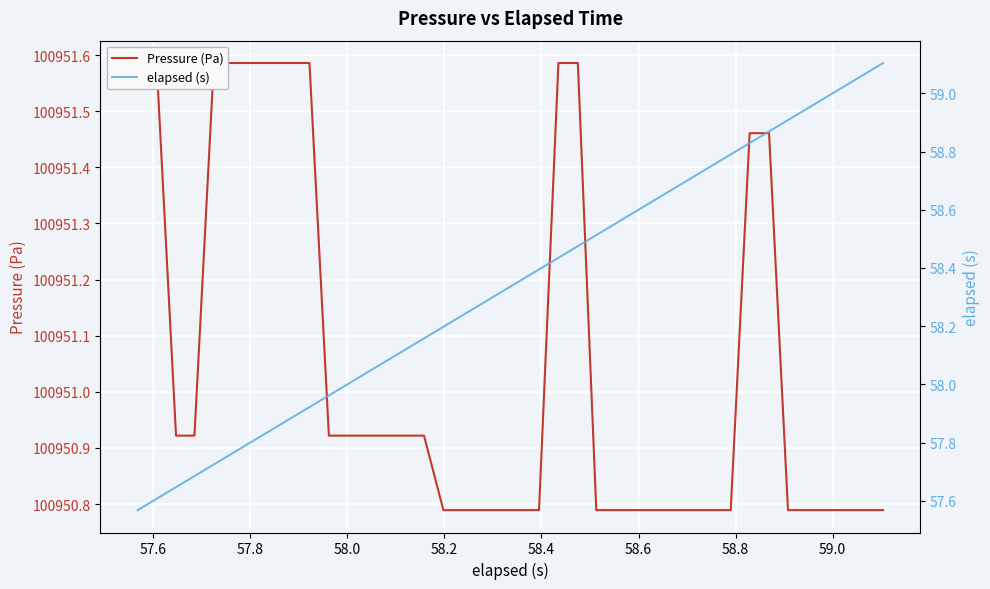

True or false: elapsed (s) and Pressure (Pa) intersect in this chart.

False